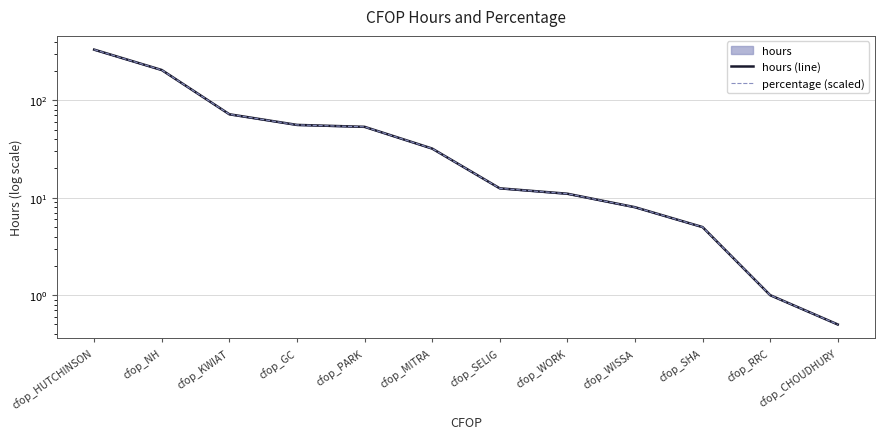

Is the value of hours (line) at cfop_NH greater than the value of percentage (scaled) at cfop_SELIG?

Yes